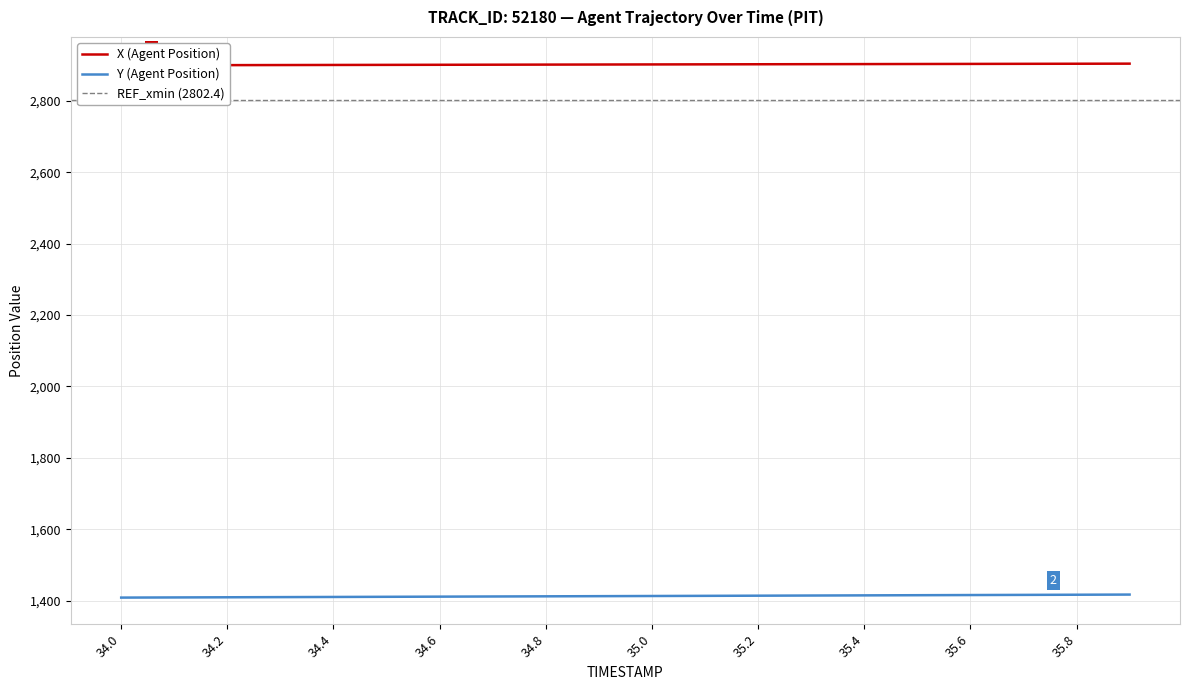

At which category is the sum across all series the highest?

35.9